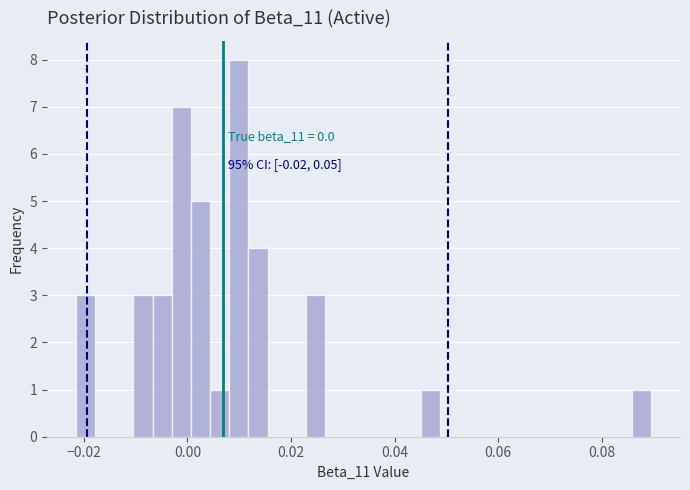

Read against the x-axis, roughly where is the centre of the tallest bar?

0.010